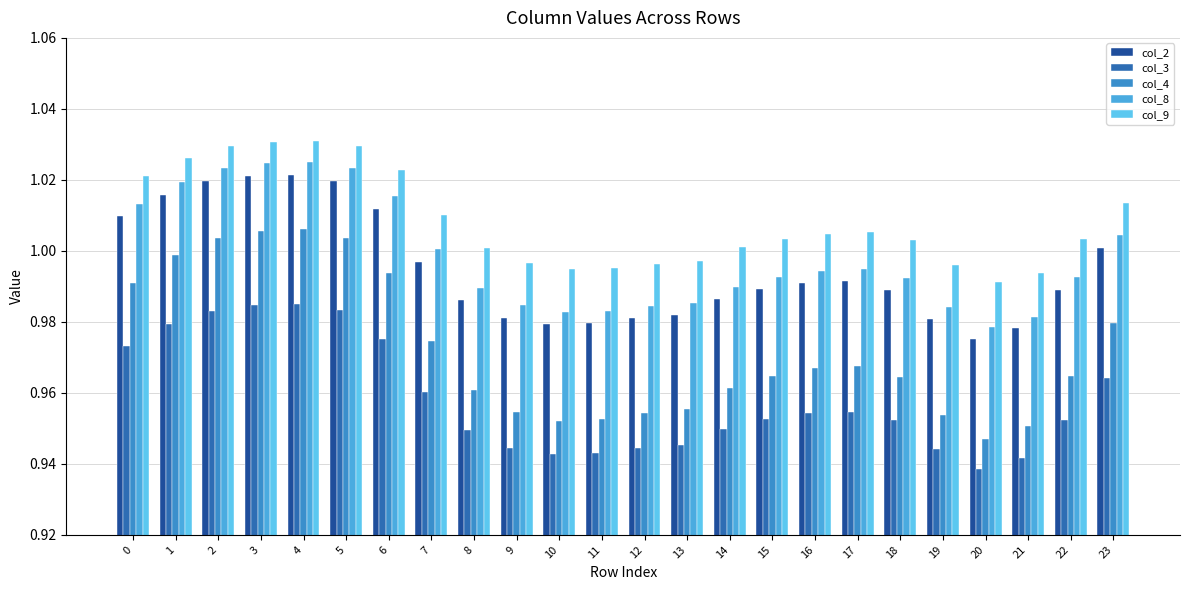

Are the bars grouped side by side (vs. stacked)?

Yes